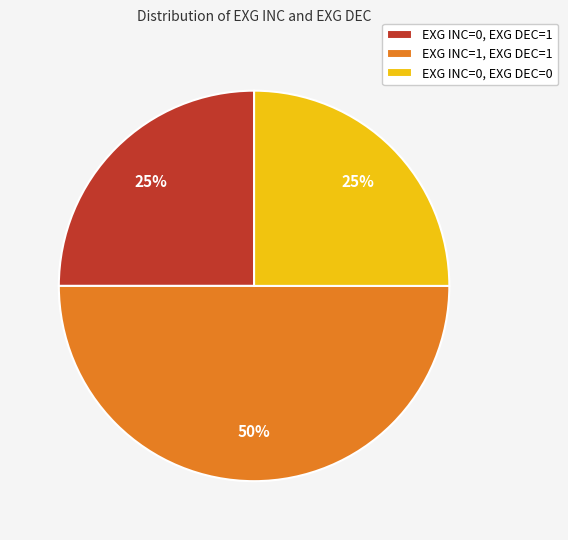

To the nearest percent, what percentage of the pie is EXG INC=1, EXG DEC=1?

50%